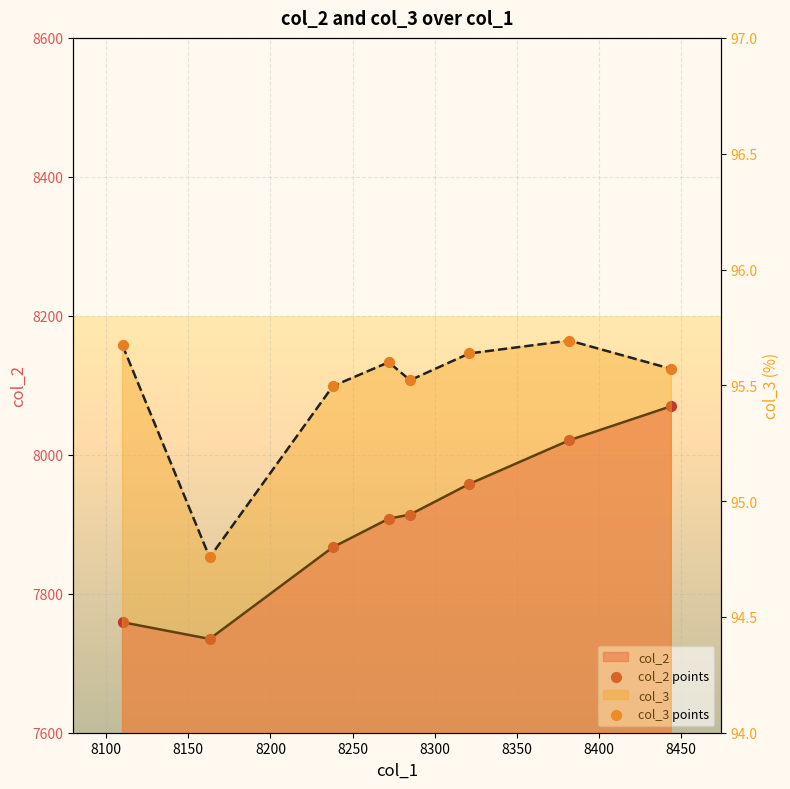

Is the value of col_3 points at 8400 greater than the value of col_2 points at 8350?

No